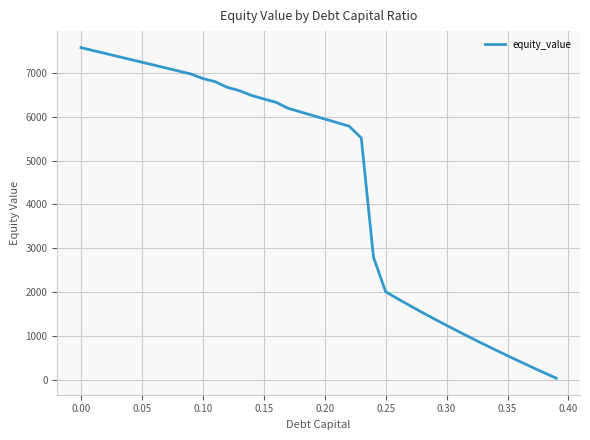

What is the greatest value displayed?

7578.8